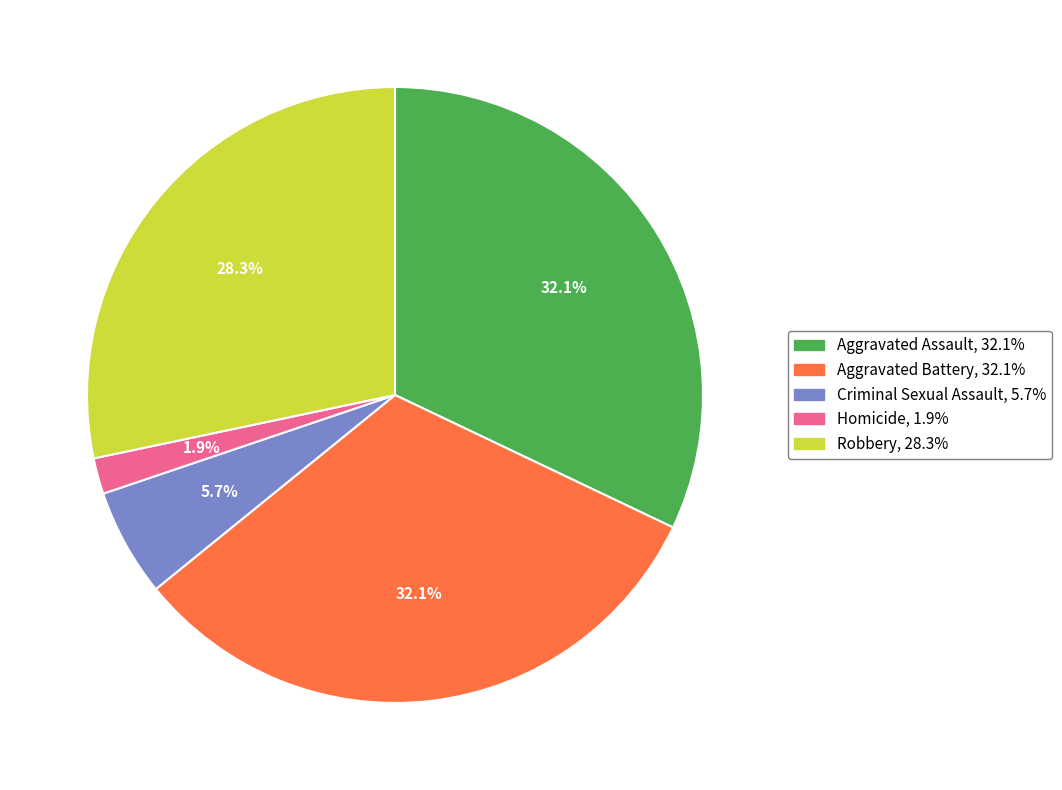

To the nearest percent, what percentage of the pie is Homicide?

2%